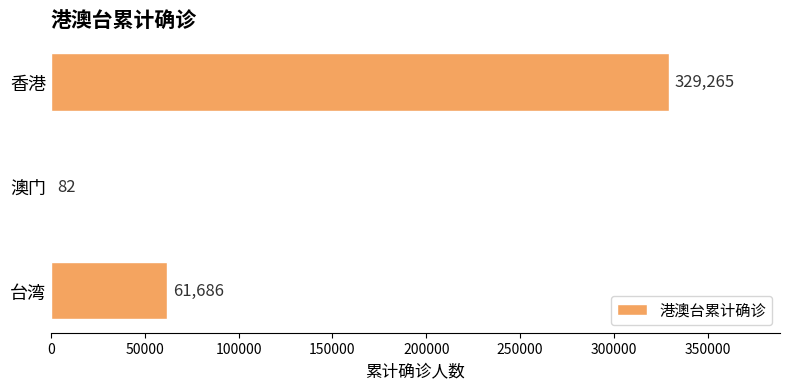

Approximately how many times larger is the value at 台湾 compared to 澳门?

752.3